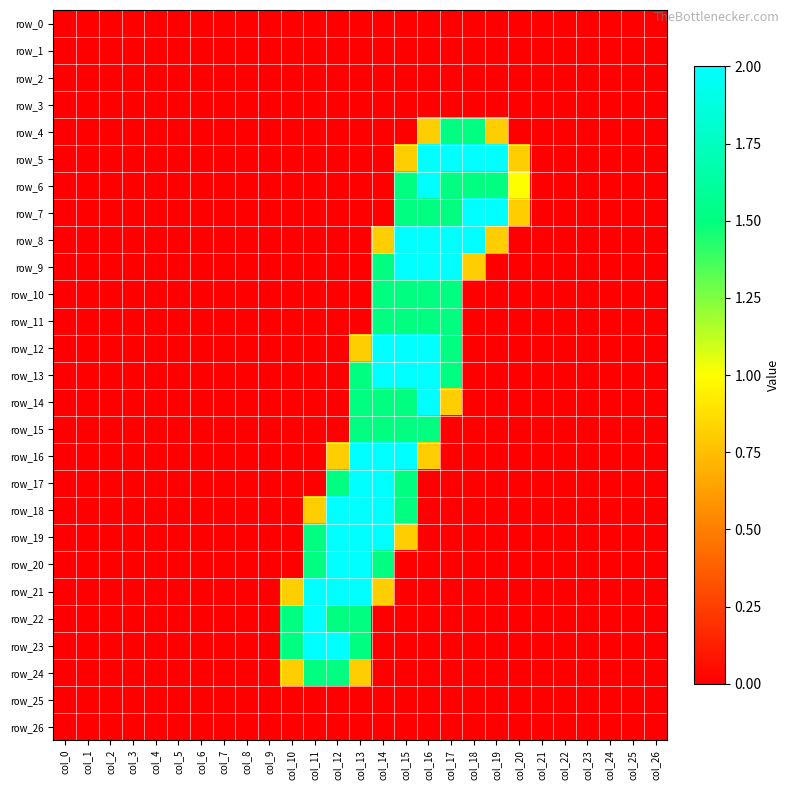

Which category has the lowest value across all series?

col_0